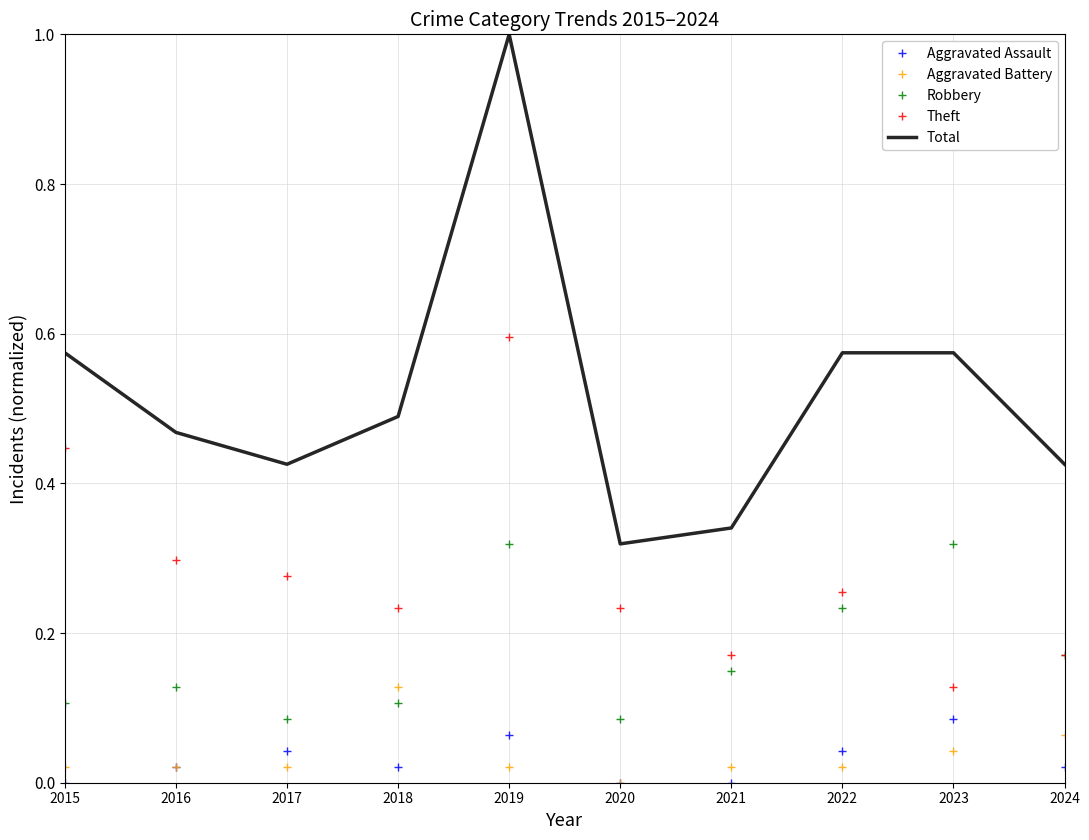

Which series changed the most between 2018 and 2019?

Total